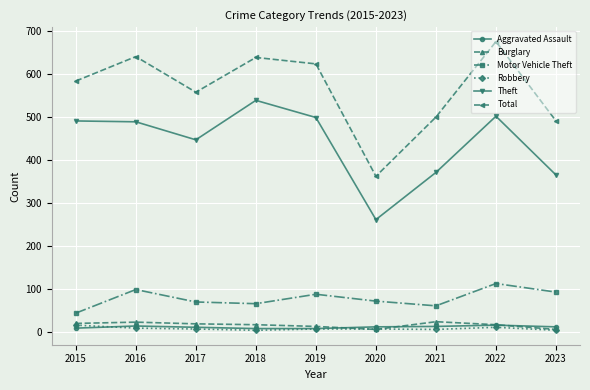

How many data points in Robbery are less than 6?

3